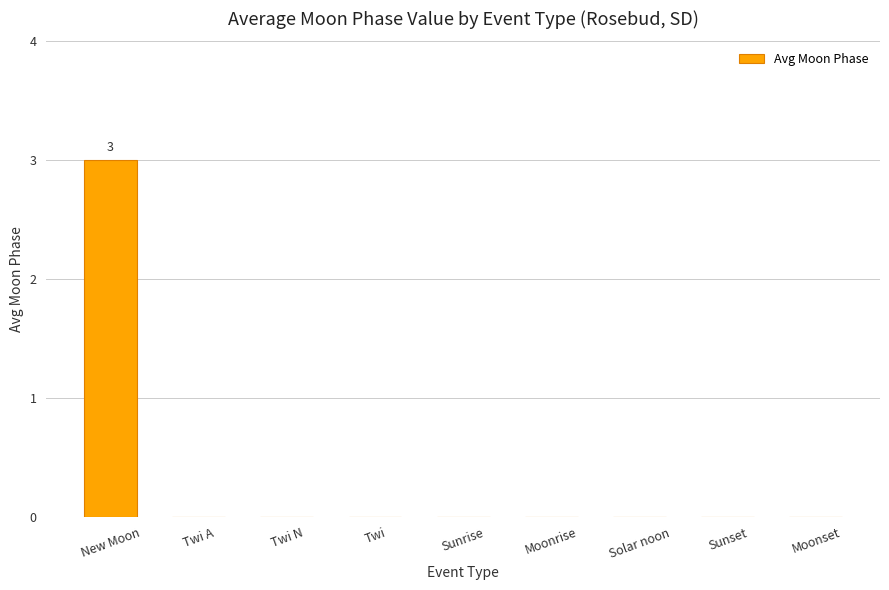

Reading left to right, what are all the values shown in this chart?

3	0	0	0	0	0	0	0	0